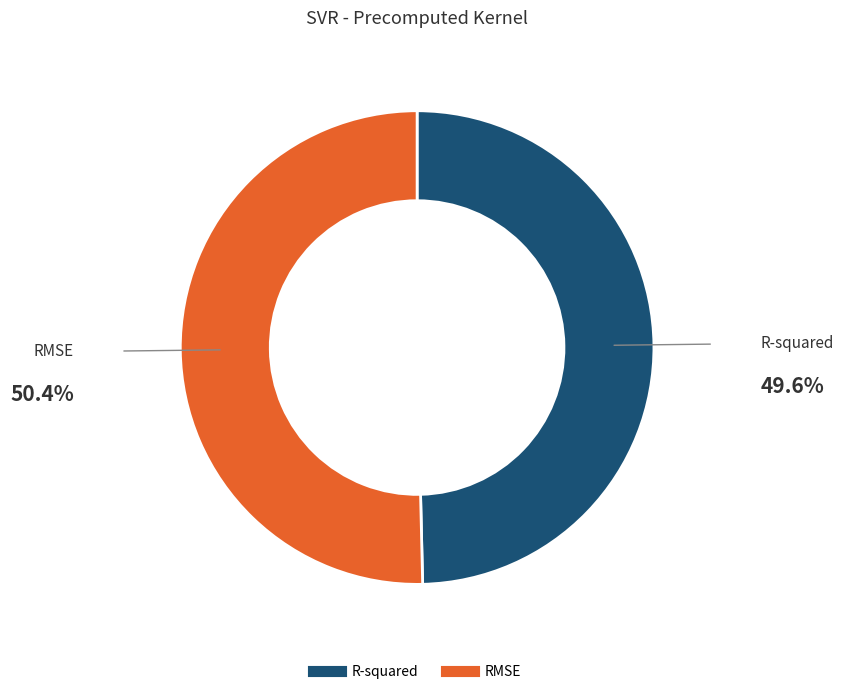

What is the ratio of the value at R-squared to the value at RMSE?

1.0